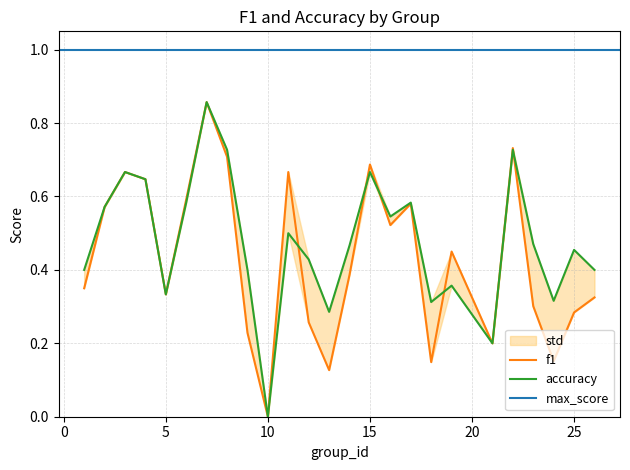

The value of f1 at 24 is 0.2. True or false?

True